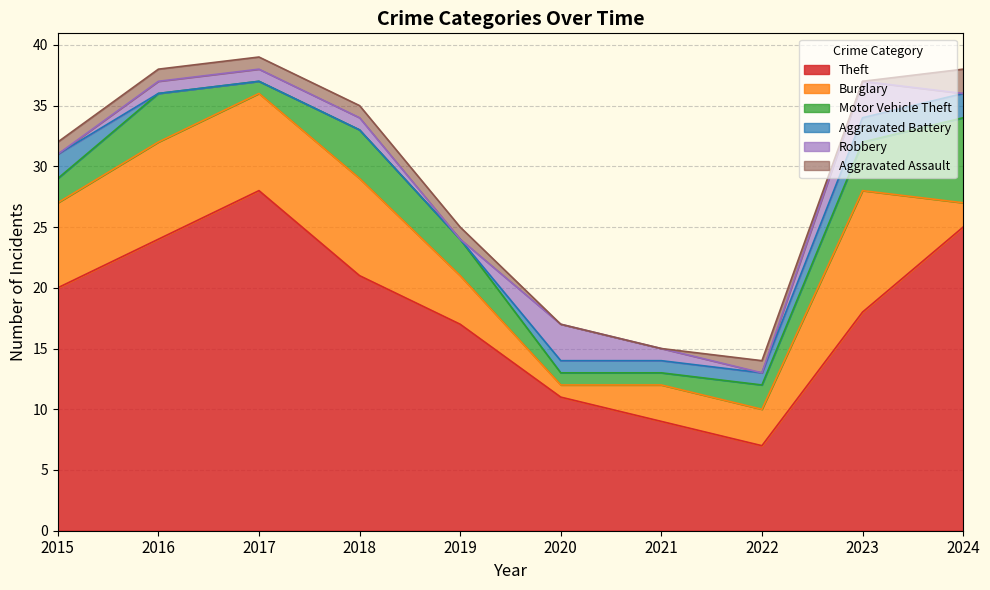

At which label does Motor Vehicle Theft first exceed 3?

2016